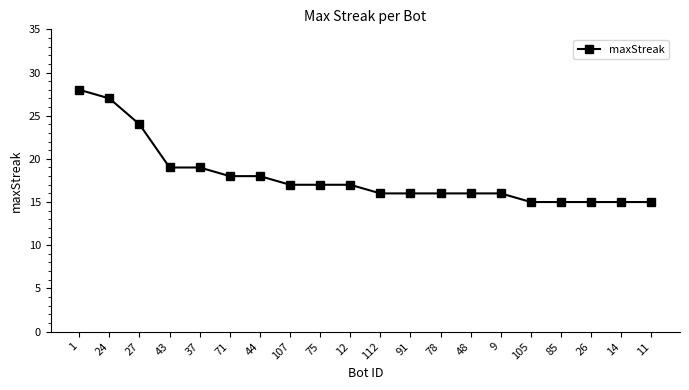

What is the maximum value shown in the chart?

28